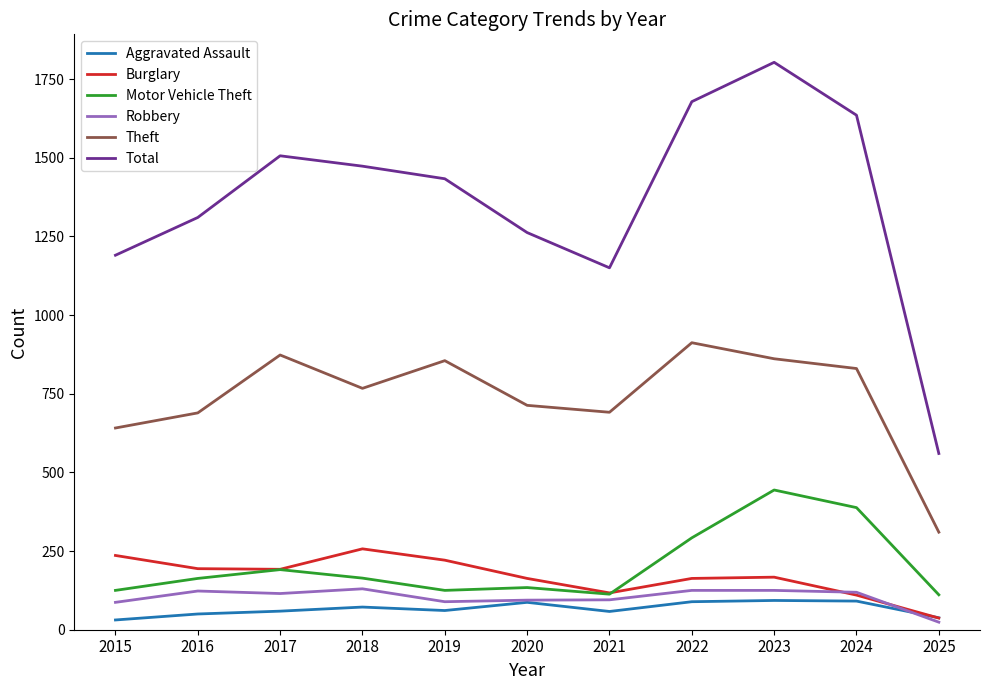

What is the difference between the highest and lowest values at 2020?

1175